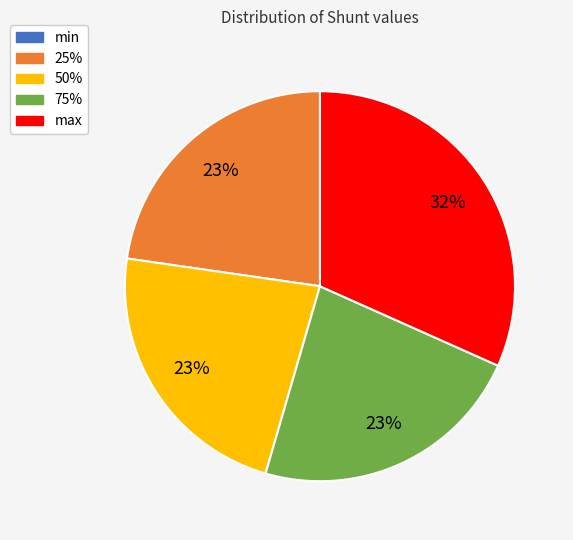

To the nearest percent, what is the average slice percentage?

20%